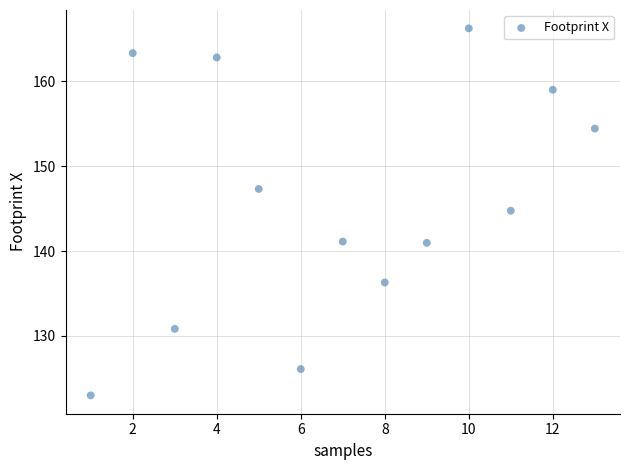

What Y value in the scatter plot is closest to 144?

144.8